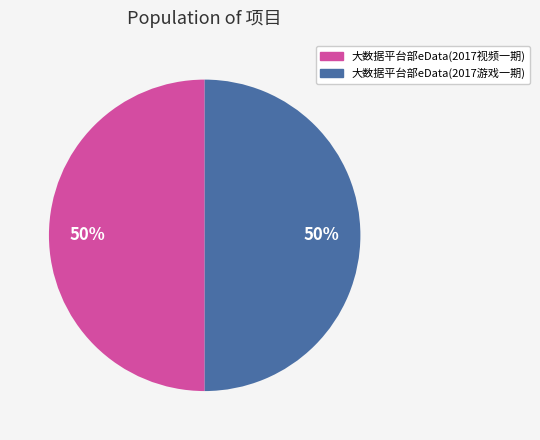

To the nearest percent, what is the average slice percentage?

50%